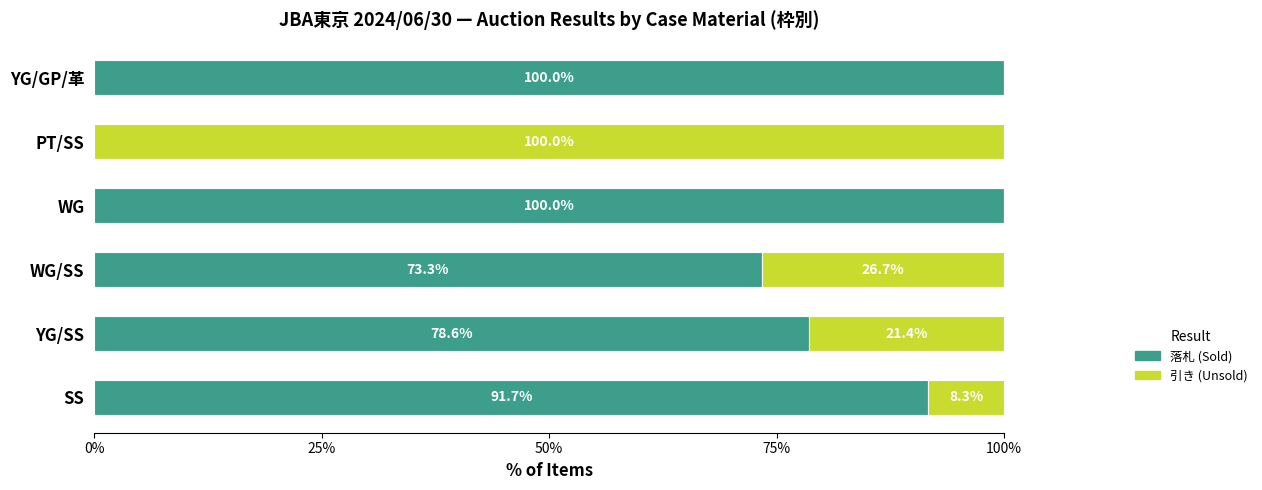

Is it true that 落札 (Sold) equals 0.0 at PT/SS?

True